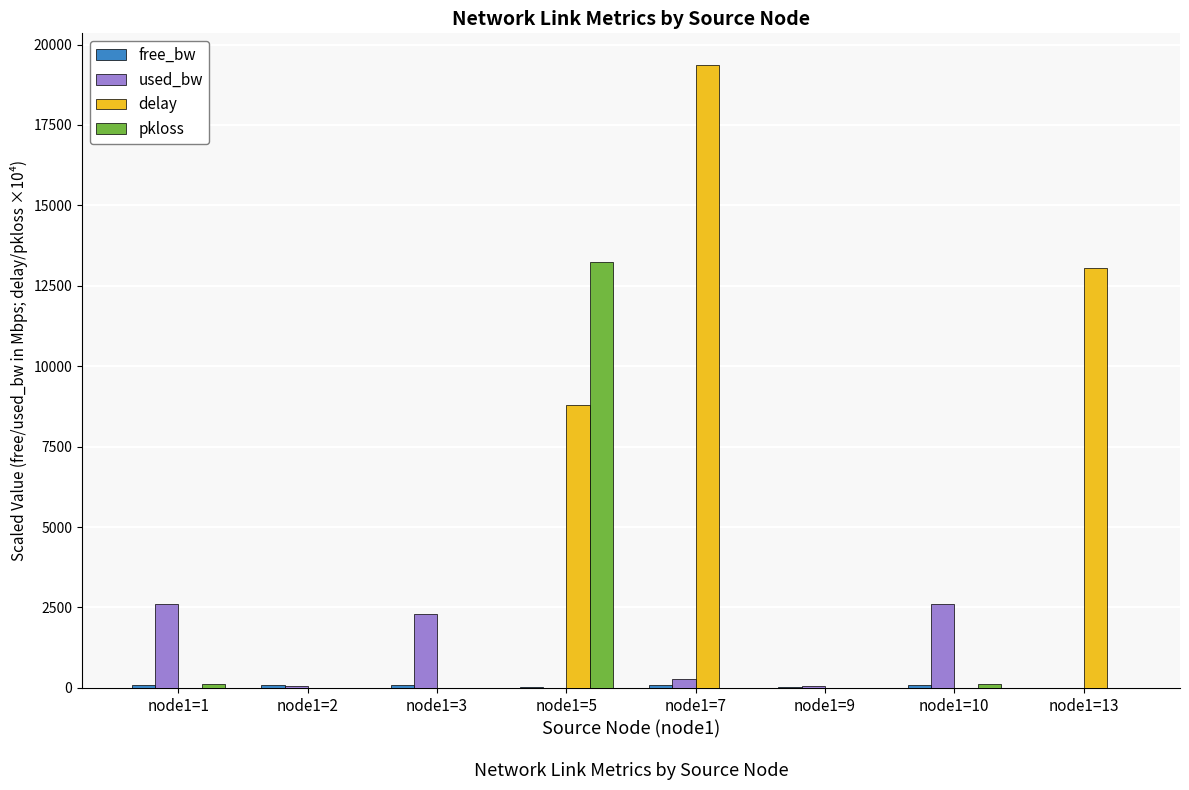

Which series changed the most between node1=1 and node1=7?

delay